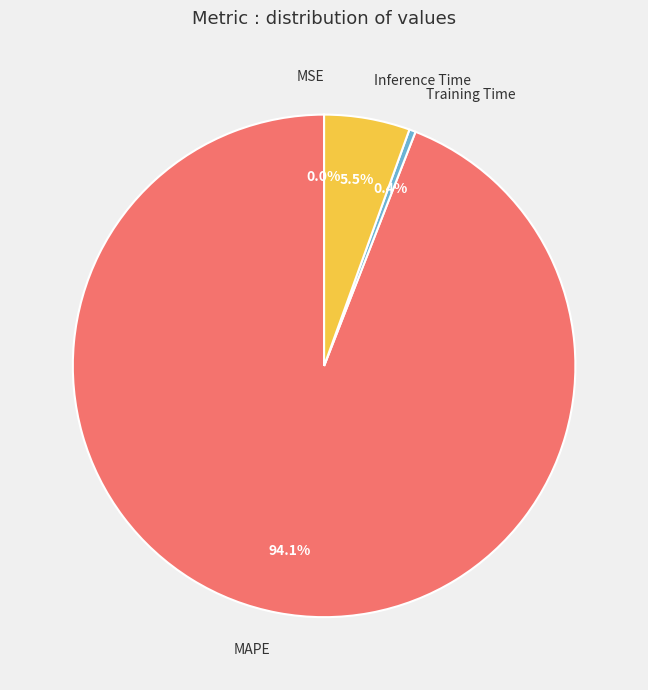

Combined, do Training Time and Inference Time account for over 50%?

No